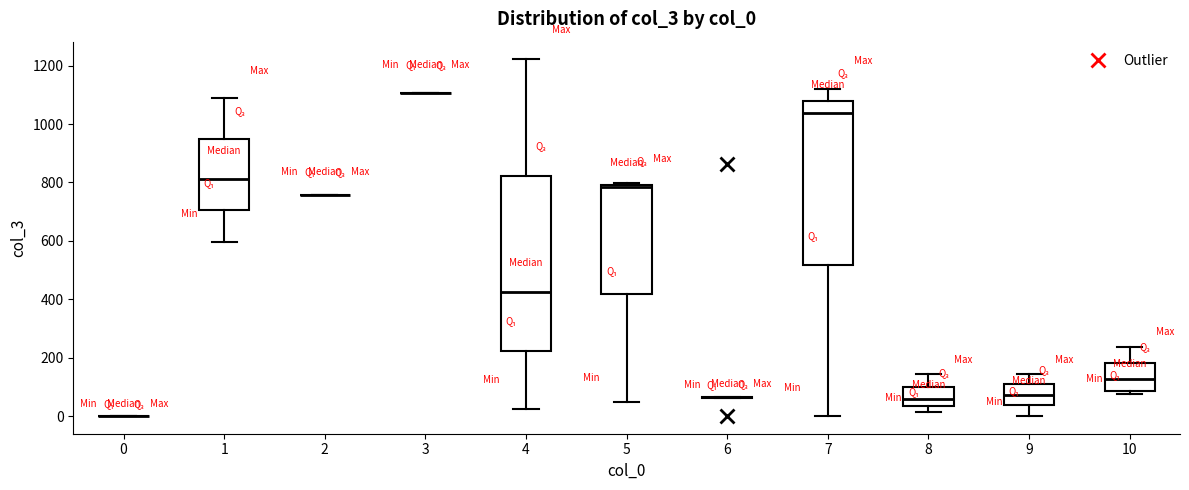

Reading left to right, transcribe this box plot: for each box, give where its median line is, the range the box spans, and where its two whiskers end, as read against the y-axis. The values are not printed on the chart, so give them approximately, as read against the axis.

0: box collapsed to a line at 0, whiskers 0 to 0
1: median 820, box 700 to 960, whiskers 600 to 1080
2: box collapsed to a line at 760, whiskers 760 to 760
3: box collapsed to a line at 1100, whiskers 1100 to 1100
4: median 420, box 220 to 820, whiskers 20 to 1220
5: median 780, box 420 to 800, whiskers 60 to 800 (just above the box's upper edge)
6: box collapsed to a line at 60, whiskers 60 to 60
7: median 1040, box 520 to 1080, whiskers 0 to 1120
8: median 60, box 40 to 100, whiskers 20 to 140
9: median 80, box 40 to 100, whiskers 0 to 140
10: median 120, box 80 to 180, whiskers 80 (just below the box's lower edge) to 240